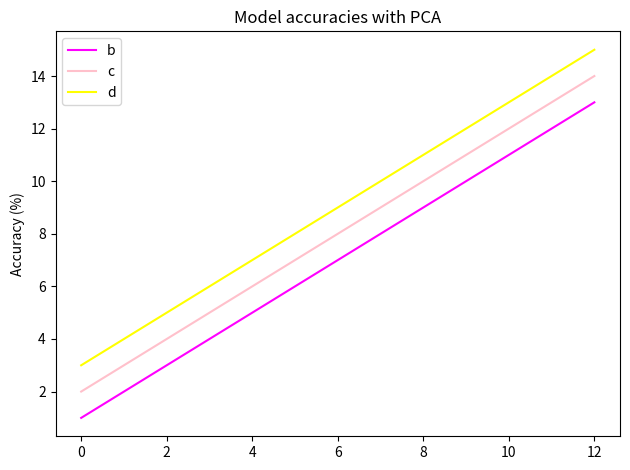

What is the total value across all series at 8?

30